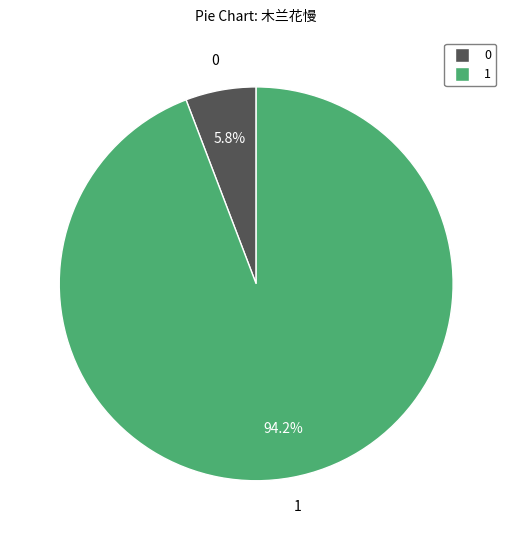

How many segments does this pie chart have?

2